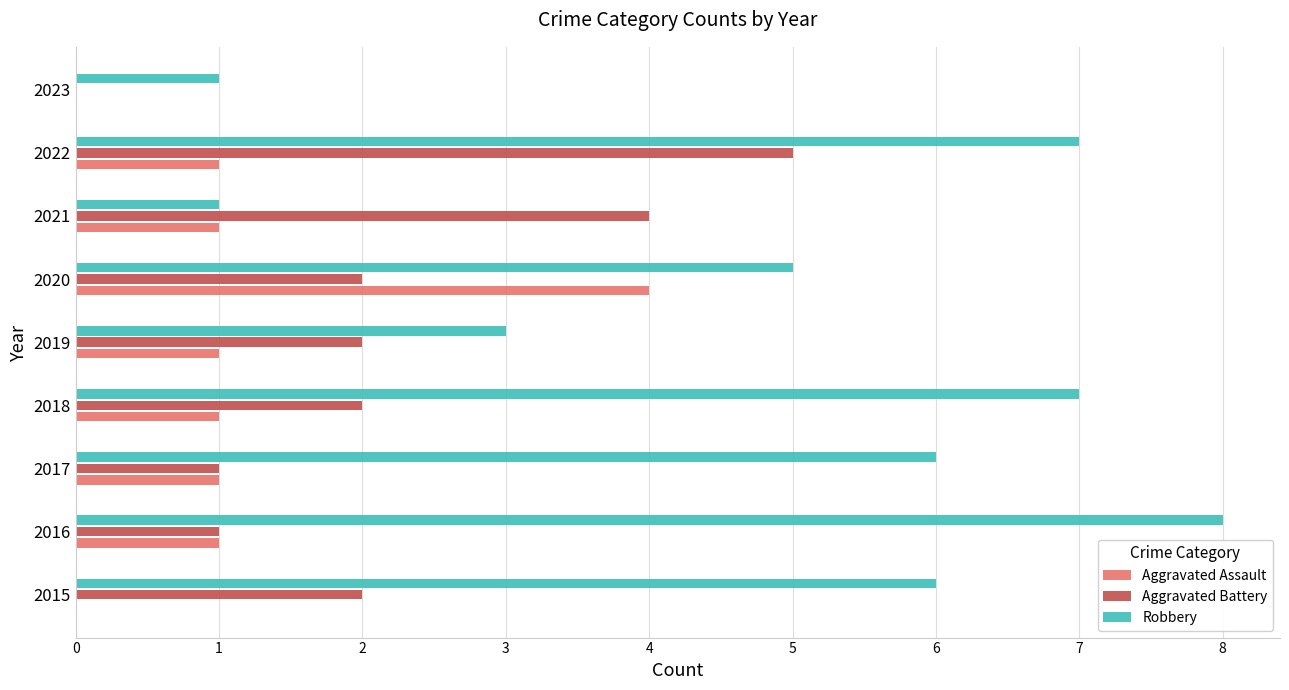

At which category is the sum across all series the highest?

2022